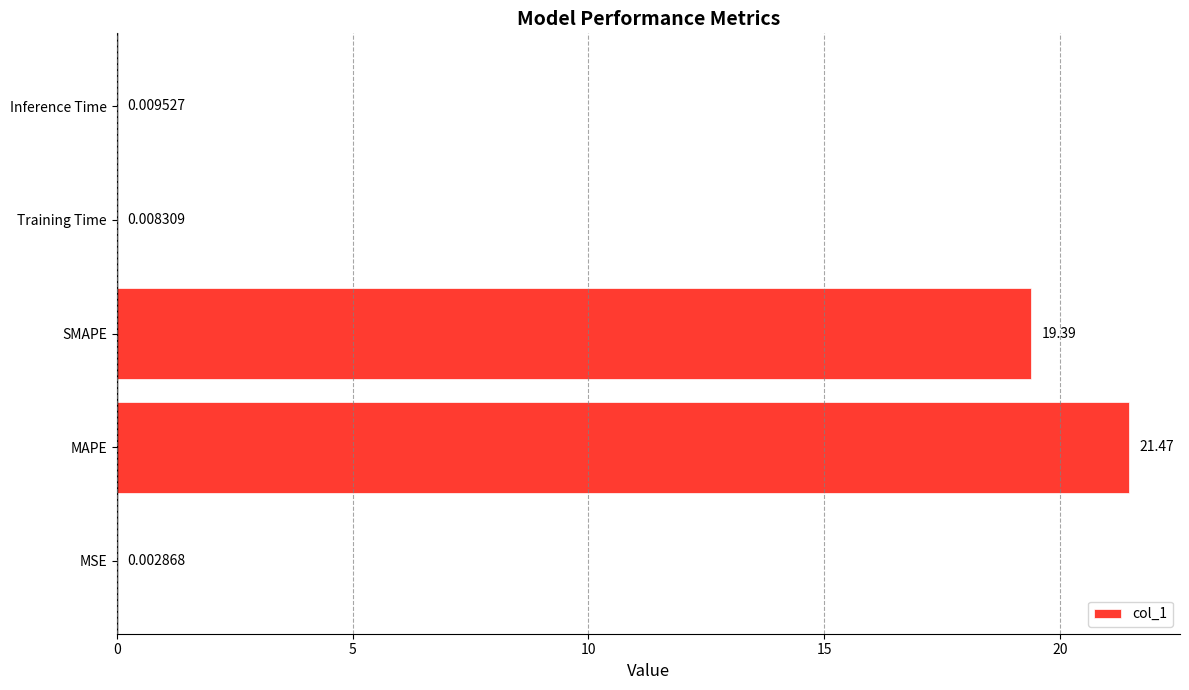

Are the bars horizontal?

Yes